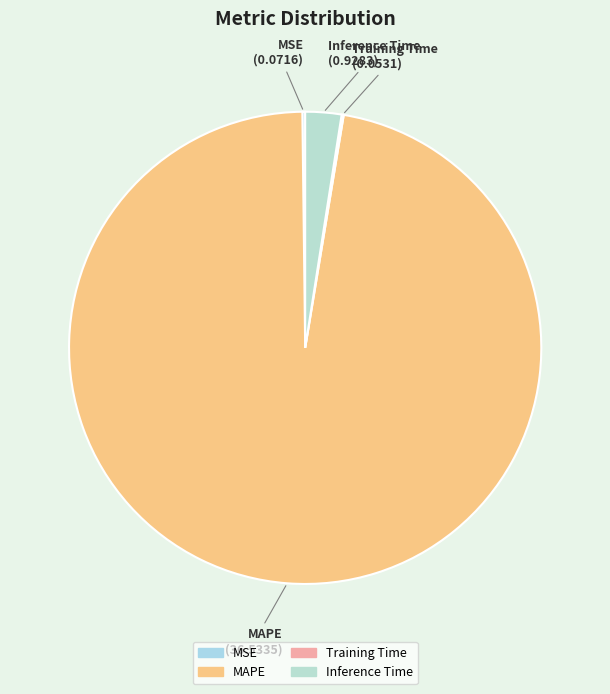

The Inference Time slice represents 2% of the pie. True or false?

True